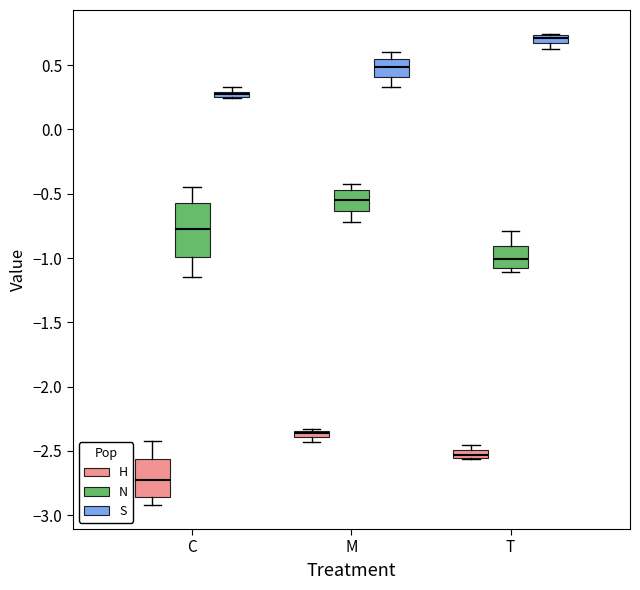

Which box is the tallest, from its lower edge to its upper edge?

C (N)